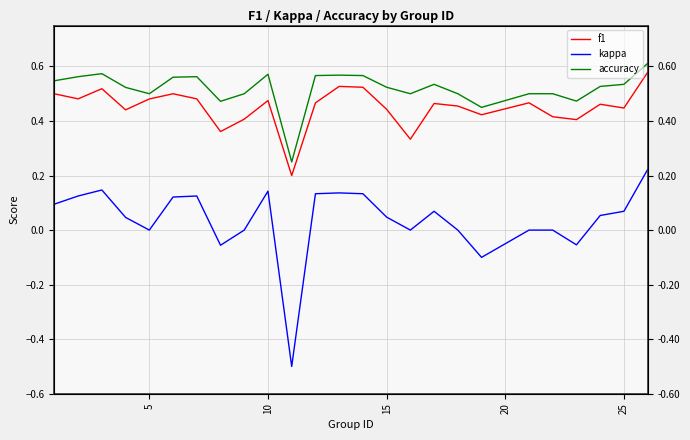

True or false: f1 and kappa cross at least once.

False